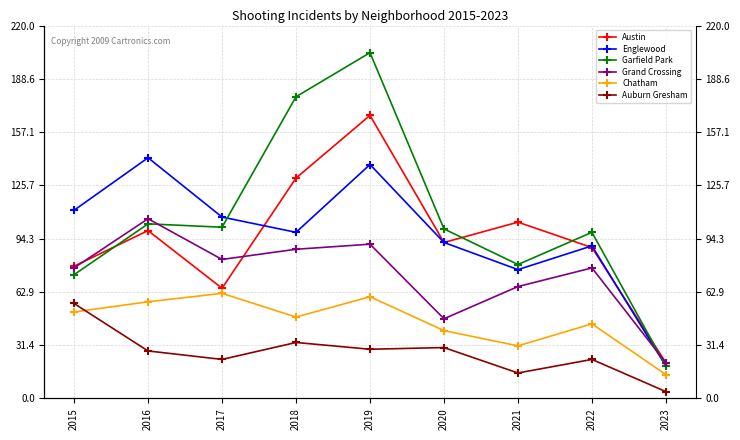

Where is the first local maximum for Grand Crossing?

2016